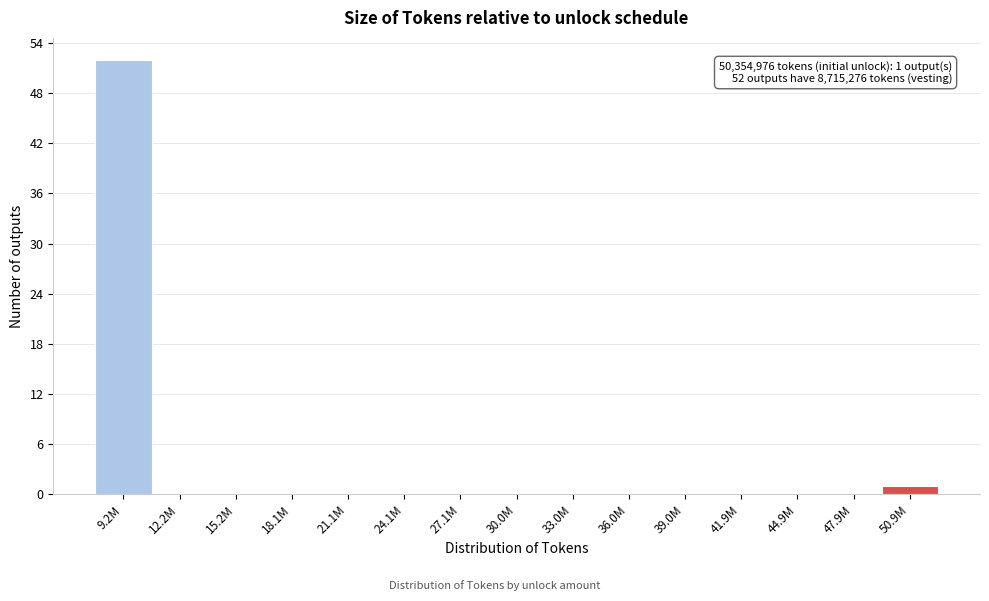

Reading left to right, transcribe all the data shown in this chart.

9.2M=52	12.2M=0	15.2M=0	18.1M=0	21.1M=0	24.1M=0	27.1M=0	30.0M=0	33.0M=0	36.0M=0	39.0M=0	41.9M=0	44.9M=0	47.9M=0	50.9M=1